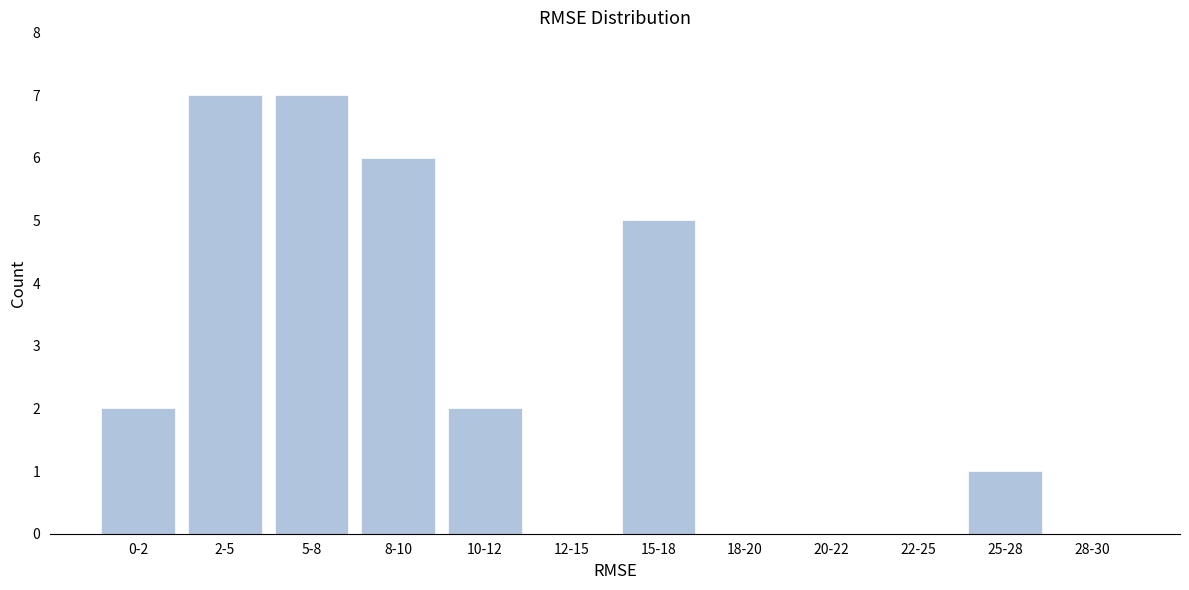

Reading left to right, extract all data points from this chart.

0-2=2	2-5=7	5-8=7	8-10=6	10-12=2	12-15=0	15-18=5	18-20=0	20-22=0	22-25=0	25-28=1	28-30=0